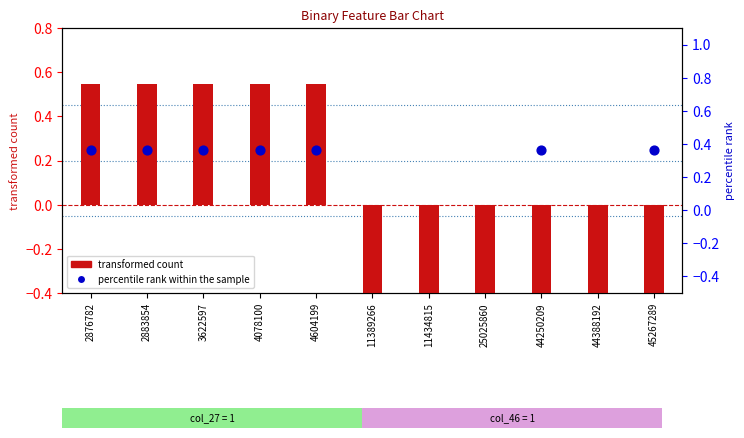

What is the total value across all series at 3622597?

0.9